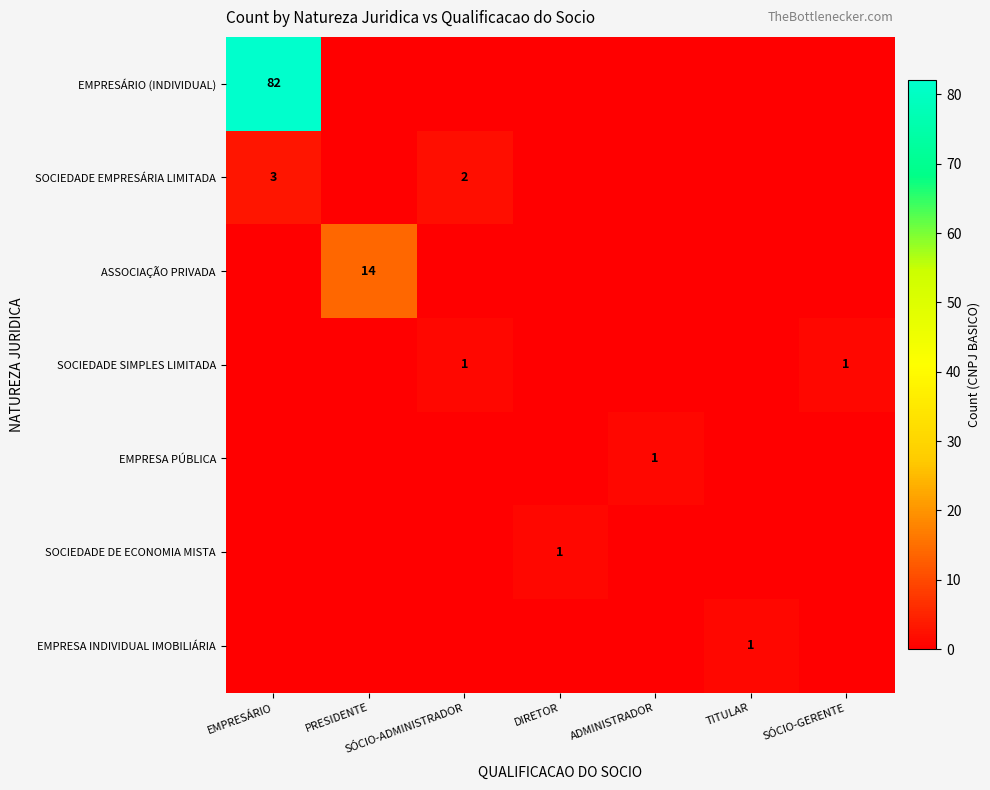

The EMPRESÁRIO (INDIVIDUAL) series shows 82 at EMPRESÁRIO. True or false?

True